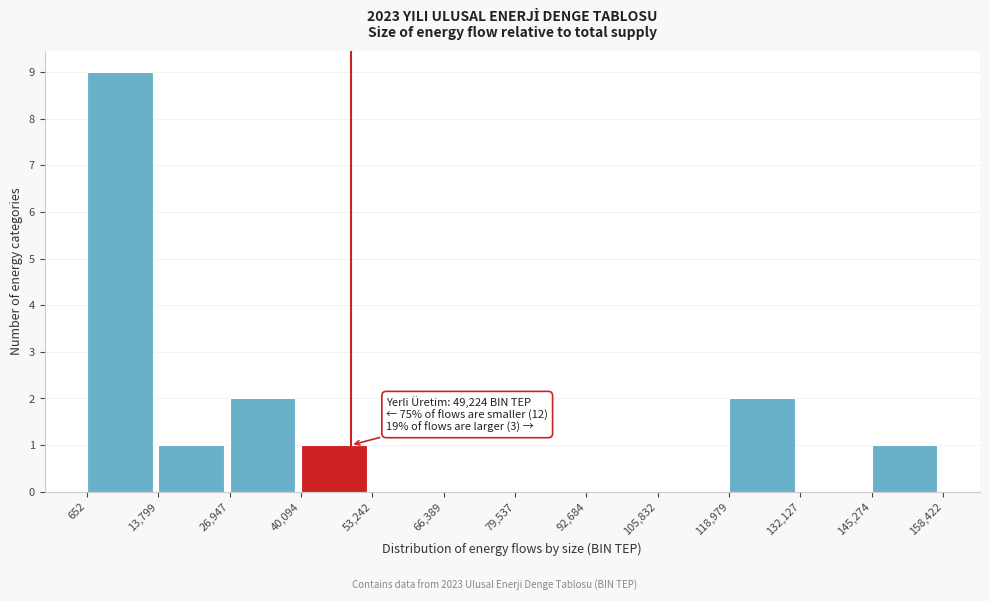

Which range on the x-axis has the tallest bar?

652 to 13,799